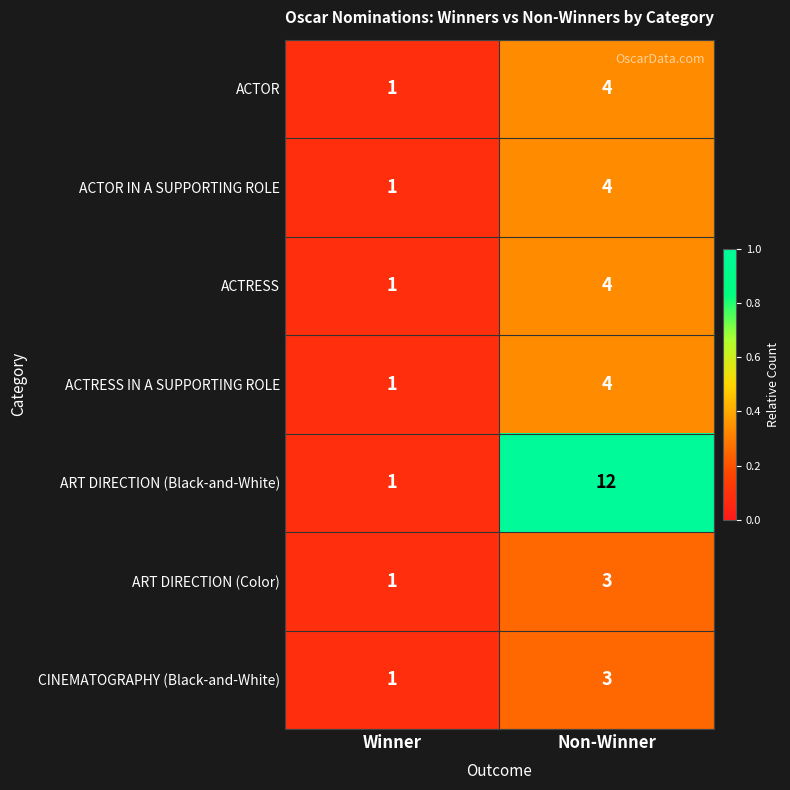

What is the total value across all series at Non-Winner?

34